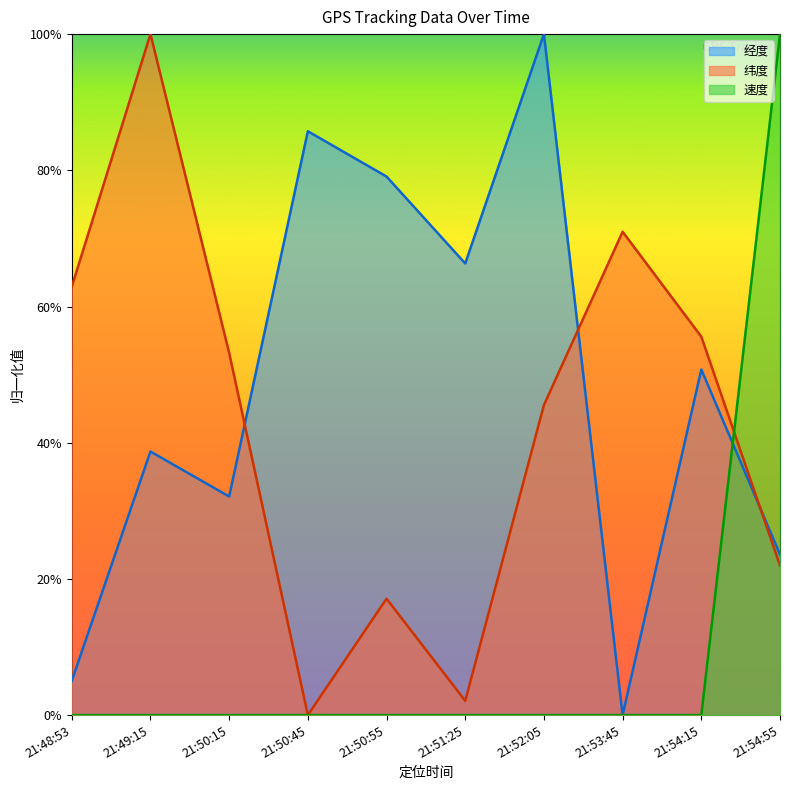

What is the label of the 2nd point from the left?

21:49:15